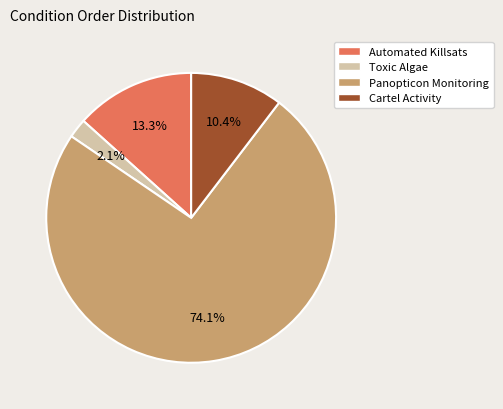

To the nearest percent, what percentage of the pie is Automated Killsats?

13%